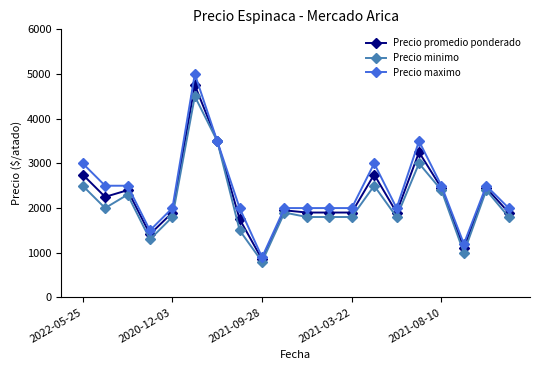

True or false: Precio minimo has more than 2 interior local peaks.

True